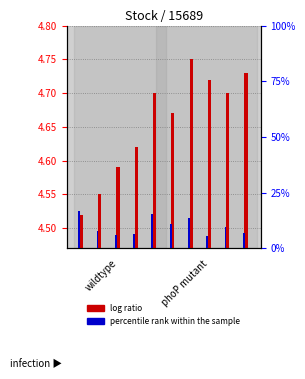

Which series has the widest spread of values?

percentile rank within the sample